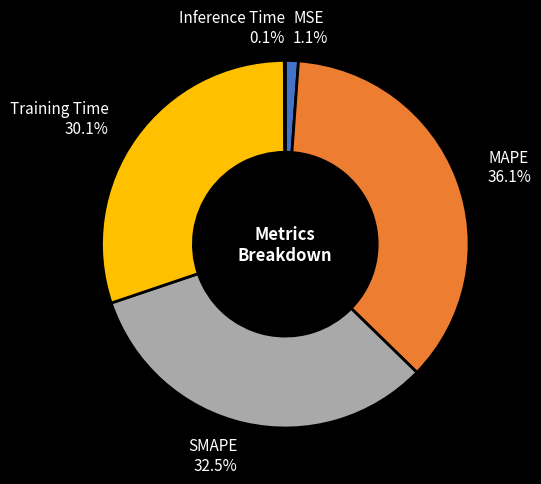

To the nearest percent, what percentage of the pie is Training Time?

30%